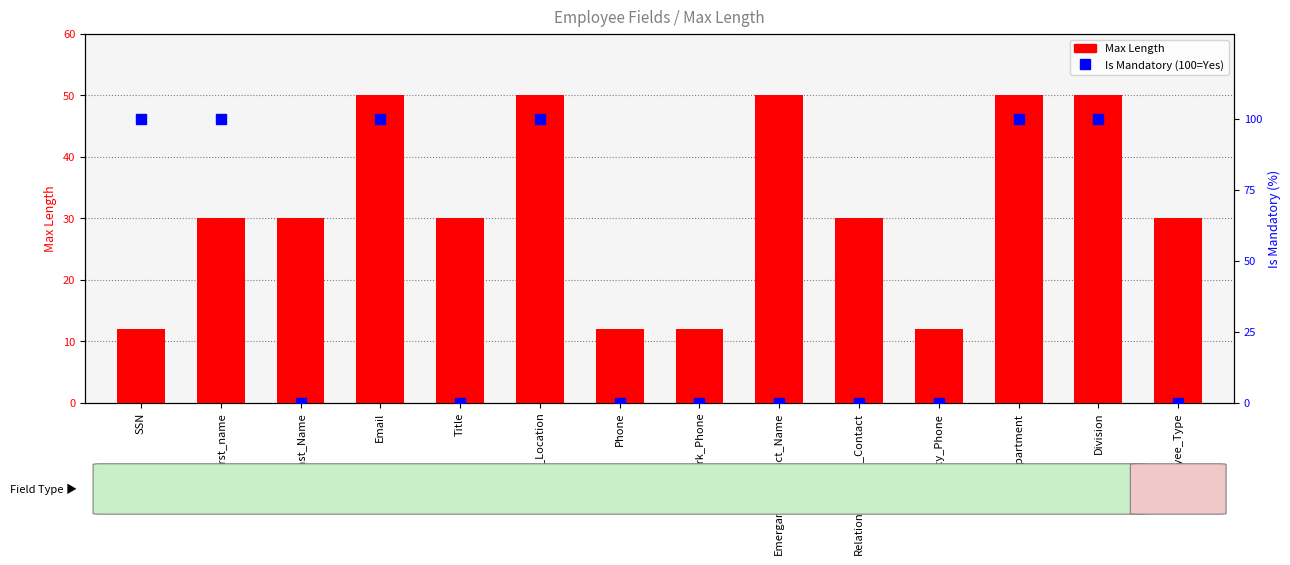

How many values in the Max Length series are below 30?

4